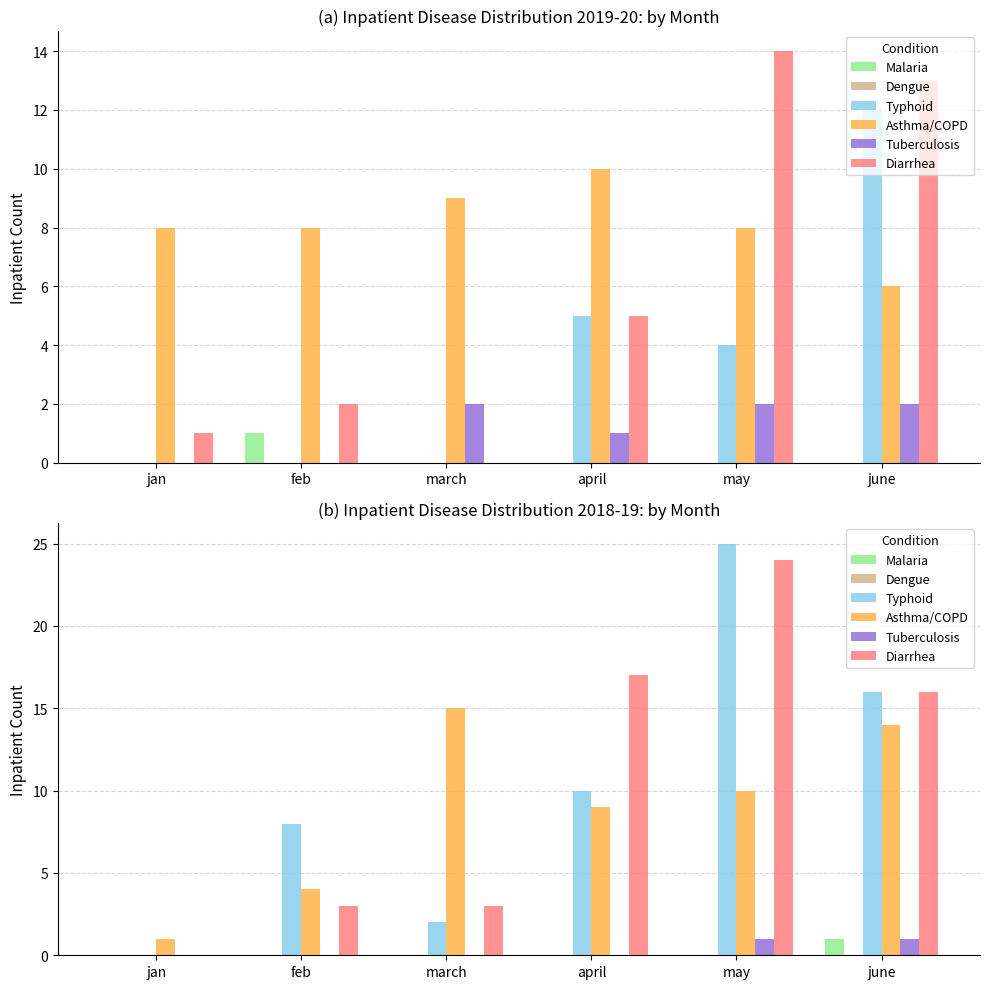

Is it true that Dengue equals 0 at feb?

True